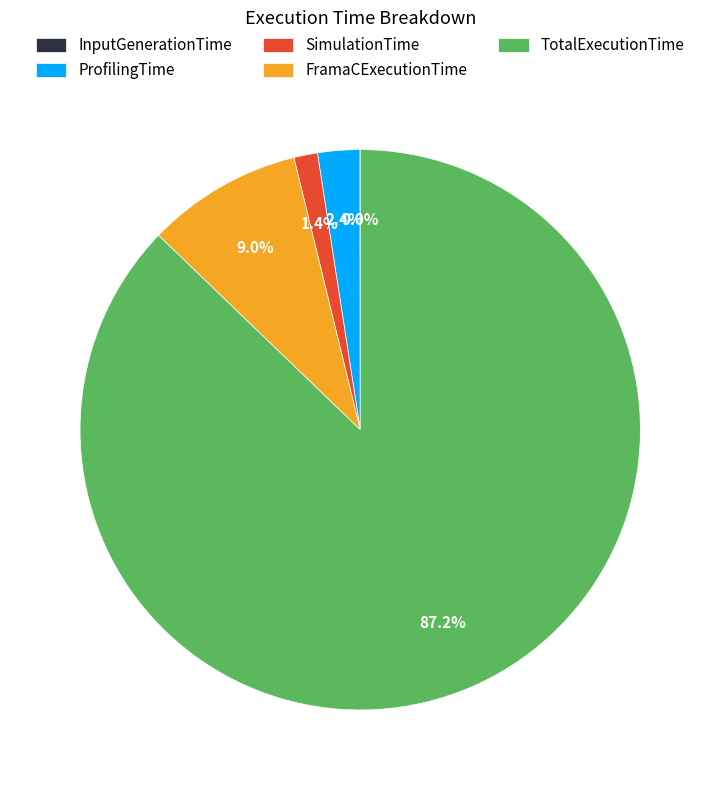

To the nearest percent, what is the combined percentage of FramaCExecutionTime and ProfilingTime?

11%